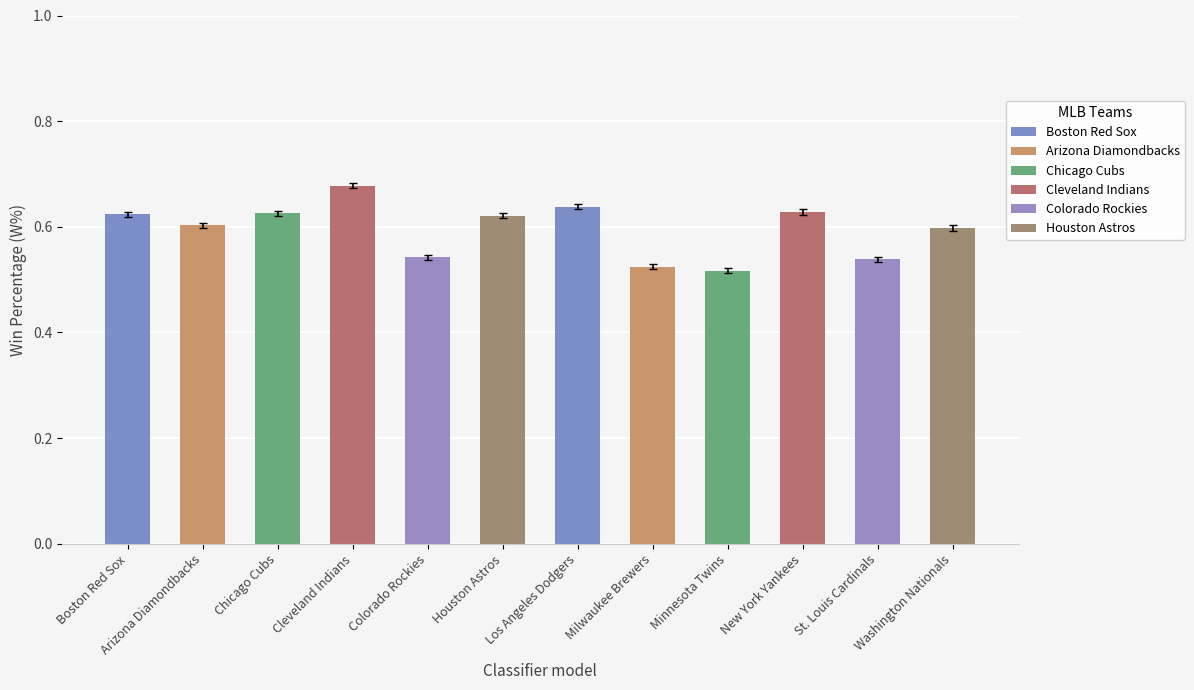

What is the sum of the values at St. Louis Cardinals and Milwaukee Brewers?

1.1